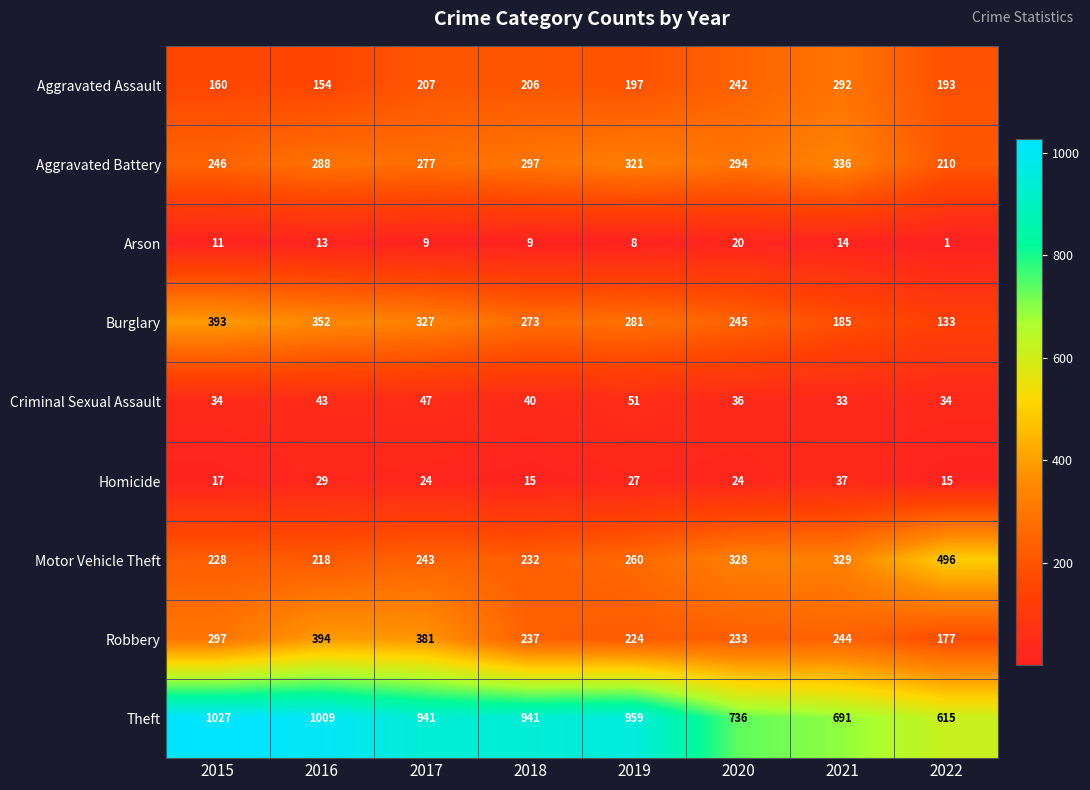

How many series are shown in this chart?

9